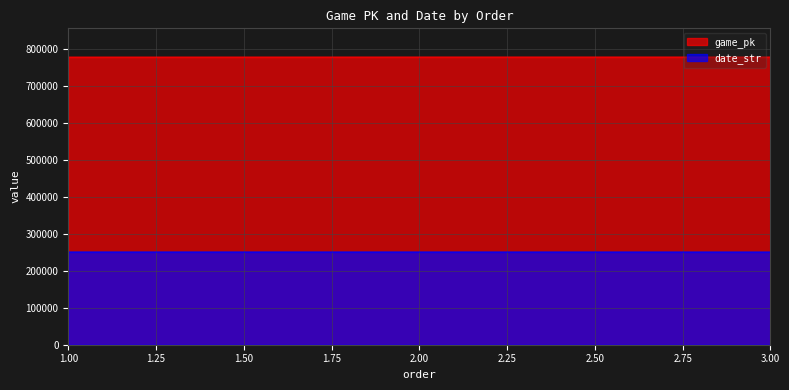

Reading right to left, list all the values displayed in this chart.

game_pk: 777701	777685	777576
date_str: 250531	250601	250609